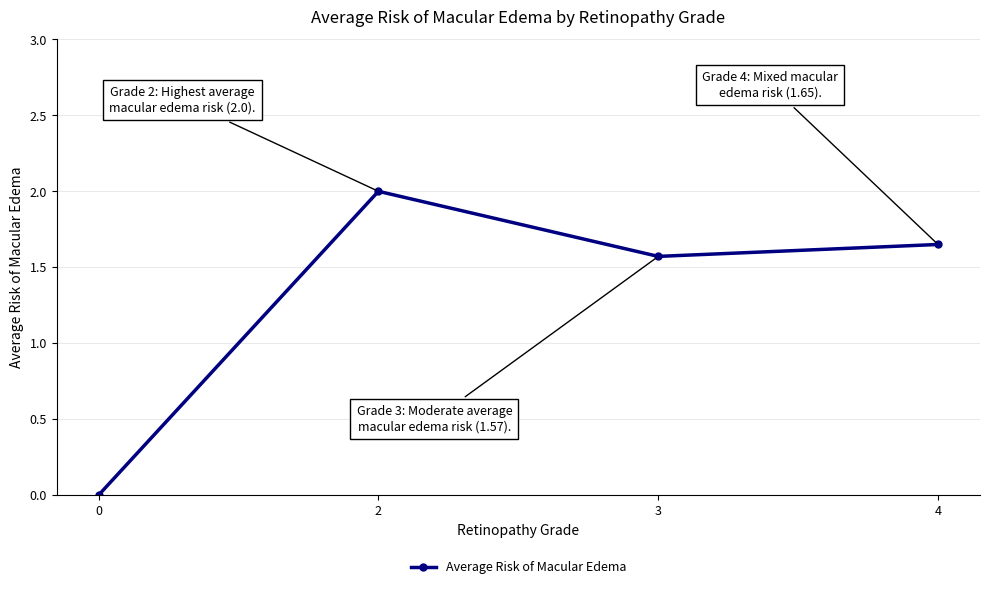

True or false: the data has more than 0 interior local peaks.

True